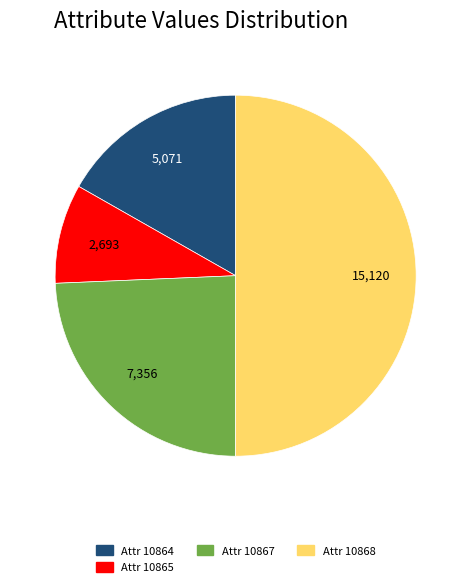

Which slice is the largest?

10868